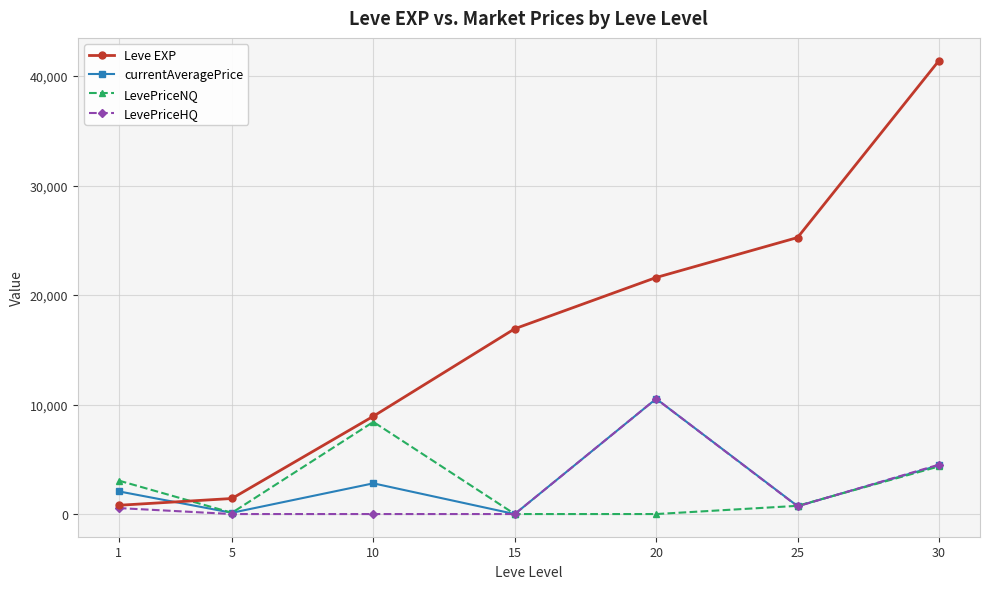

How many lines are shown in the chart?

4